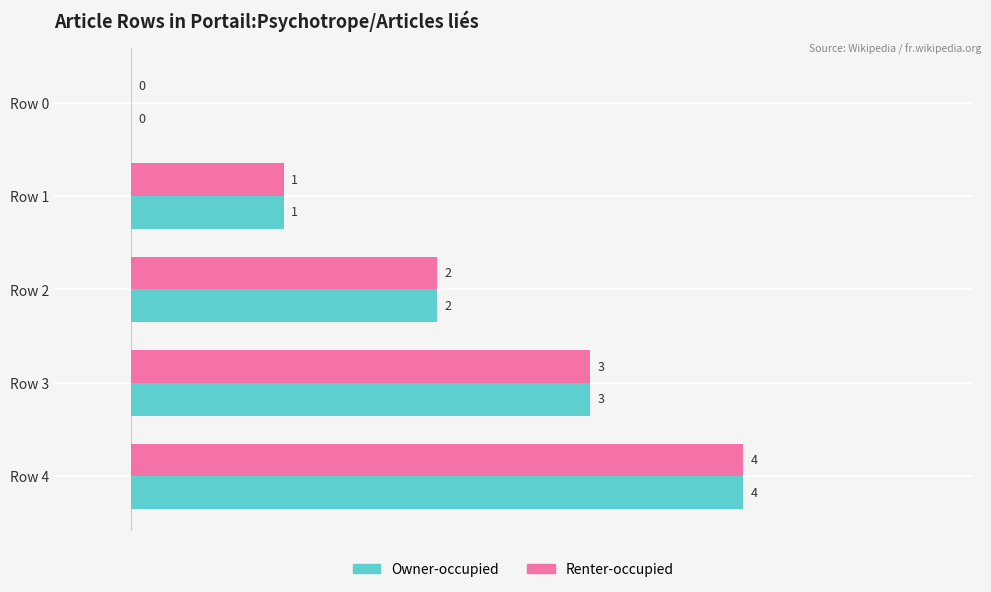

At which category is the sum across all series the highest?

Row 4